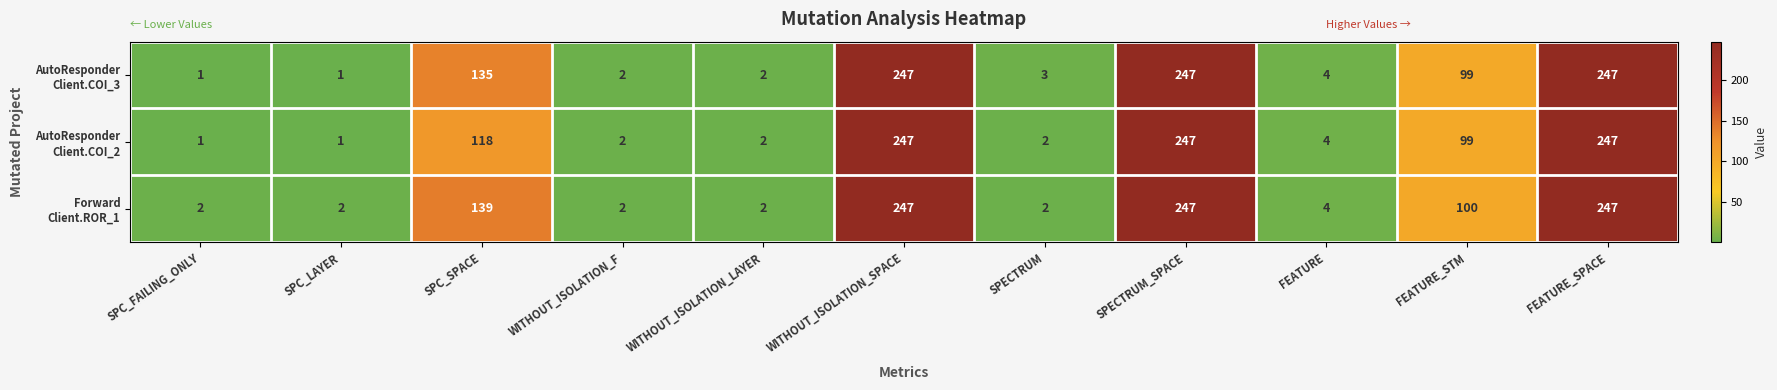

At how many categories does at least one series exceed 36?

5